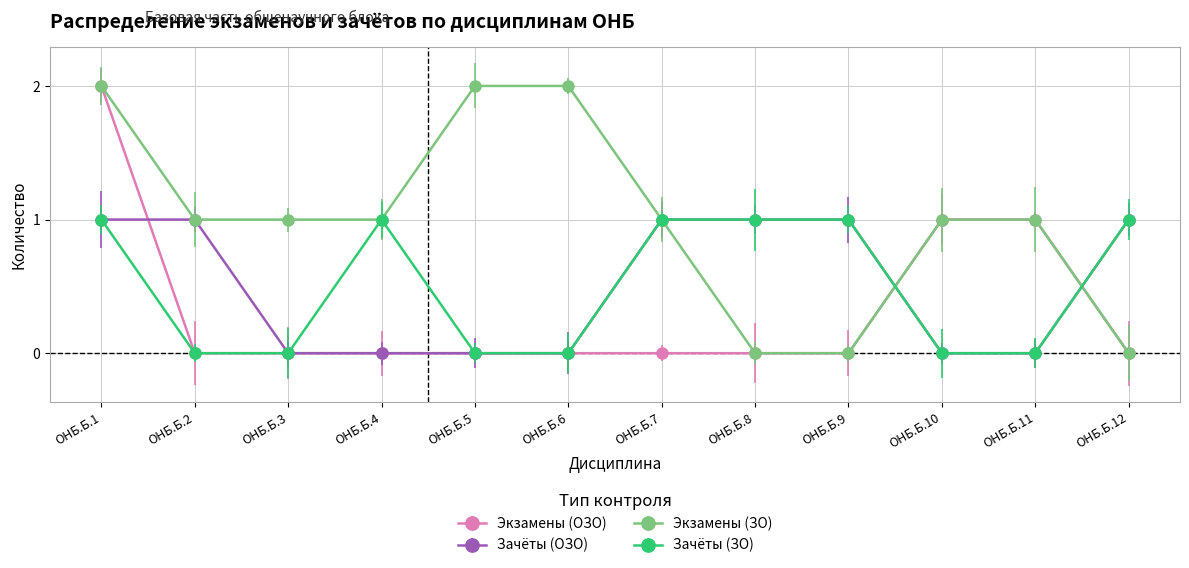

Where is the first local maximum for Зачёты (ЗО)?

ОНБ.Б.4